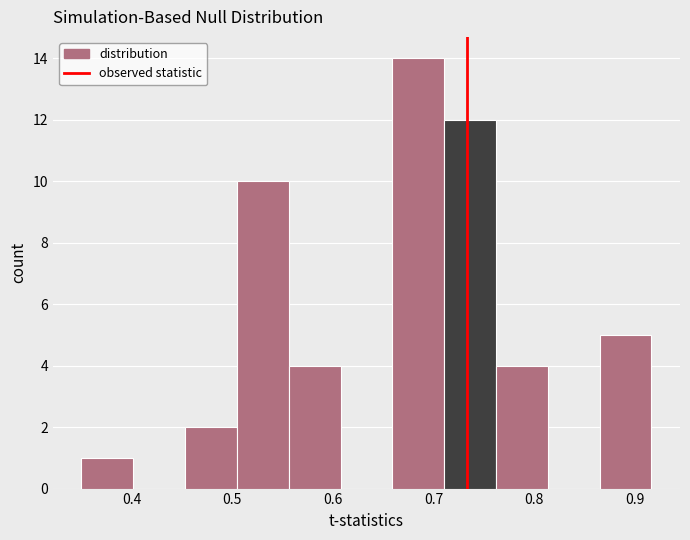

Reading left to right, transcribe this chart: for each bar, give the range it covers on the x-axis and its height. Neither the bar edges nor the heights are printed on the chart, so give them approximately, as read against the axes.

0.35 to 0.40: 1
0.40 to 0.45: 0
0.45 to 0.50: 2
0.50 to 0.56: 10
0.56 to 0.61: 4
0.61 to 0.66: 0
0.66 to 0.71: 14
0.71 to 0.76: 12
0.76 to 0.81: 4
0.81 to 0.87: 0
0.87 to 0.92: 5